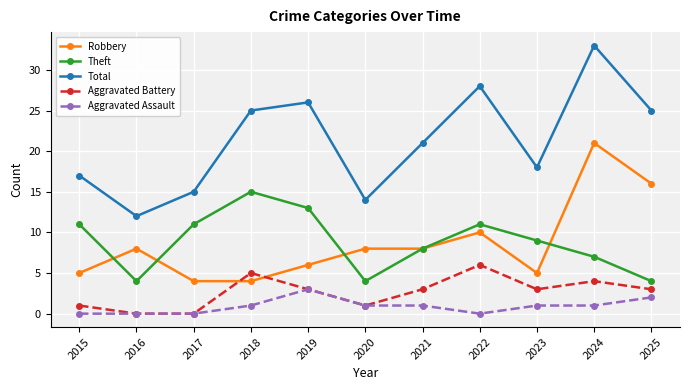

At 2023, list the series in order from smallest to largest.

Aggravated Assault, Aggravated Battery, Robbery, Theft, Total